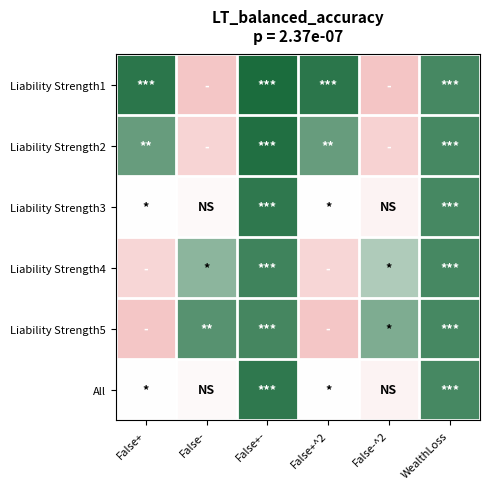

At which category does the chart reach its peak across all series?

False+-